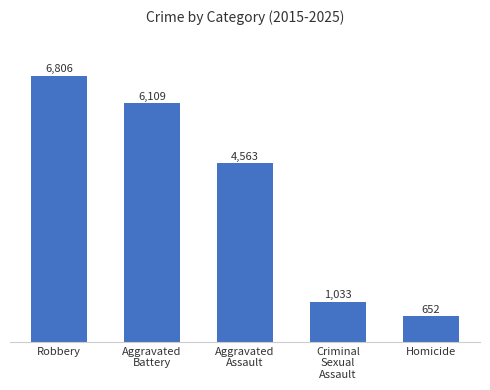

How many values are below 4563?

2